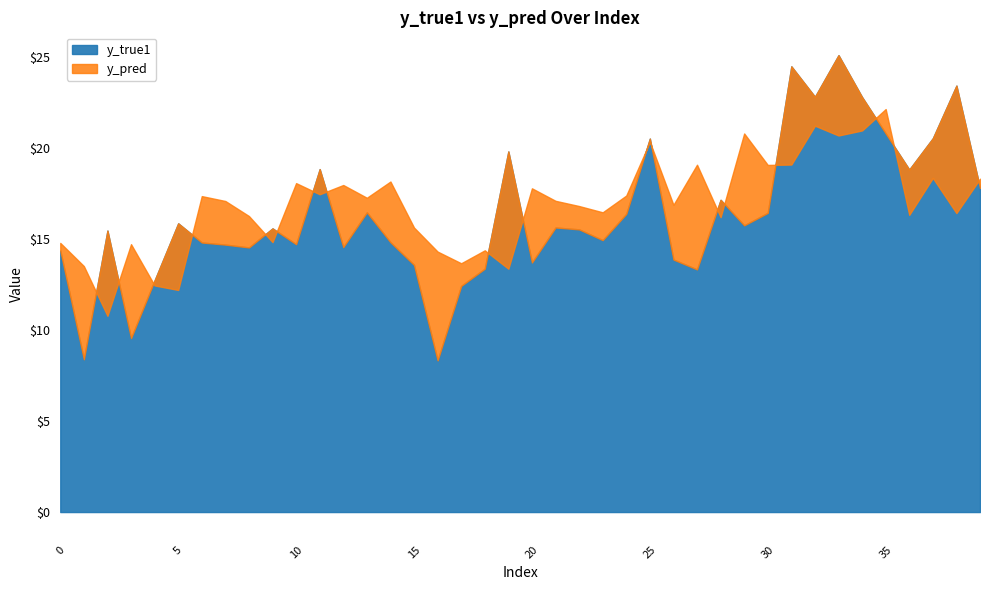

True or false: y_pred has more than 0 interior local peaks.

True